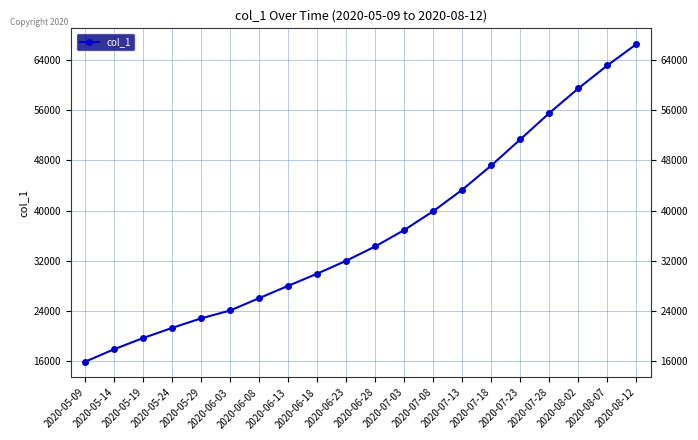

What is the label of the 10th point from the left?

2020-06-23